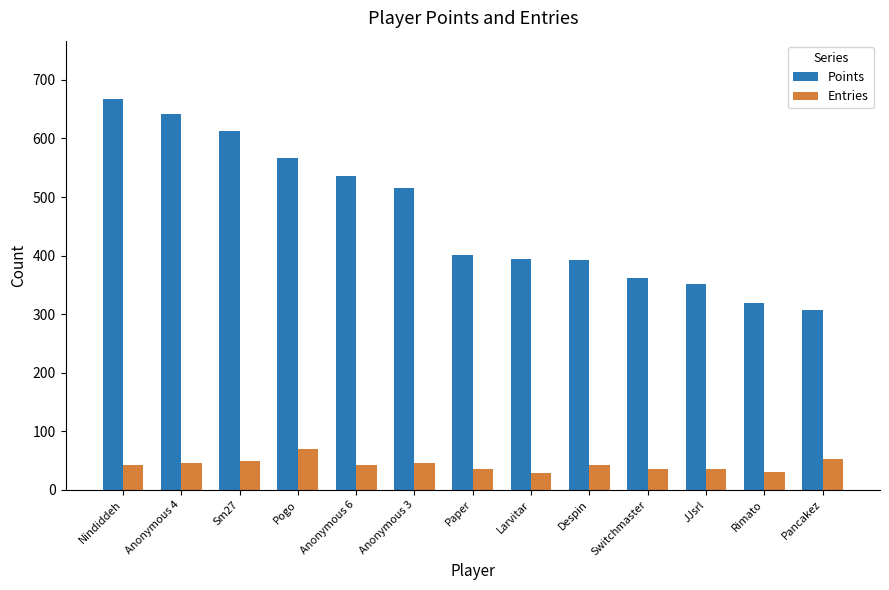

At how many categories does at least one series exceed 272?

13